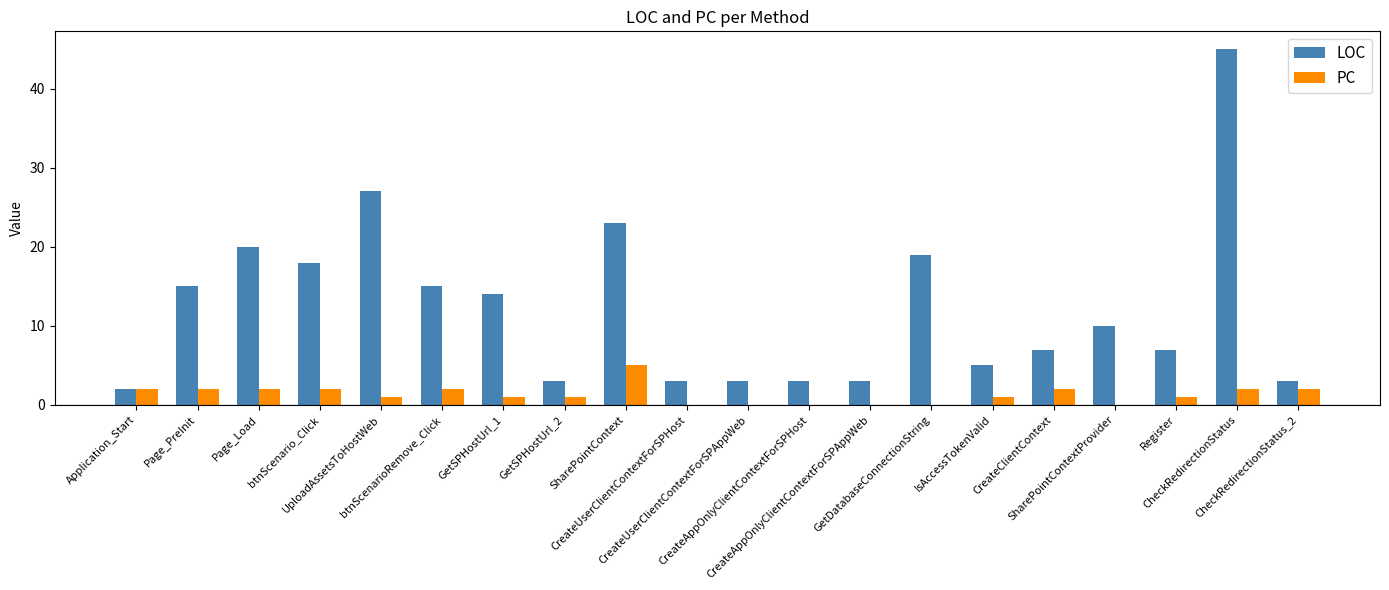

Is it true that LOC equals 19 at GetDatabaseConnectionString?

True